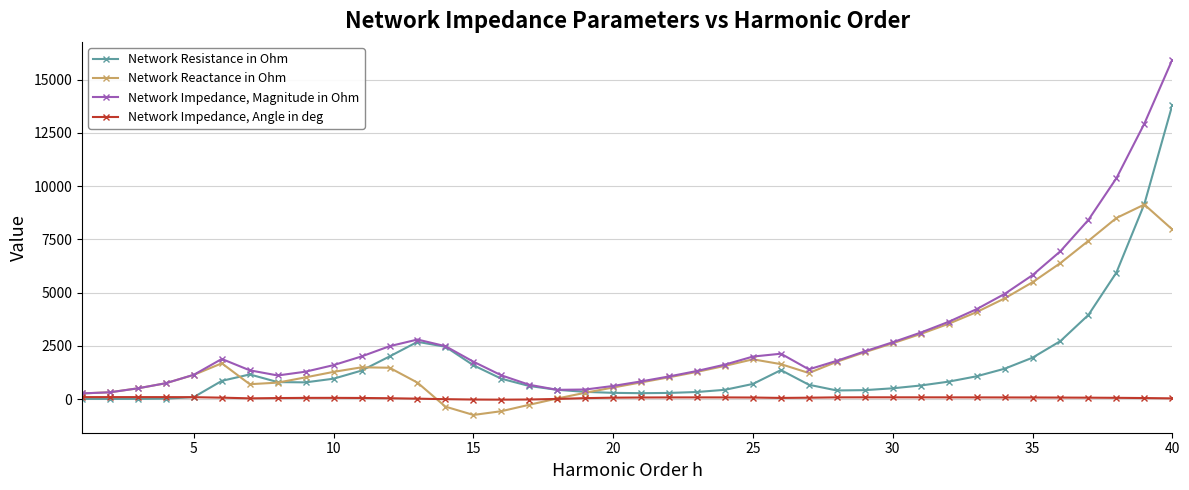

What is the minimum value for Network Resistance in Ohm?

3.4